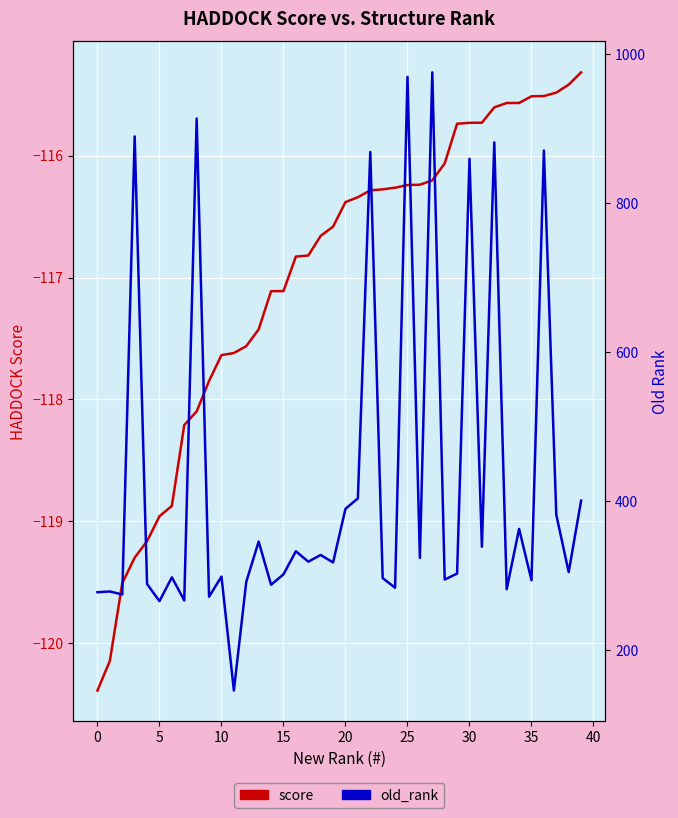

What is the average value of the score series?

-117.0